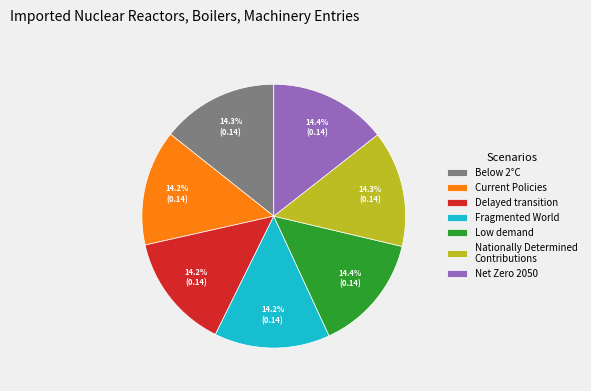

True or false: Fragmented World accounts for 14% of the total.

True